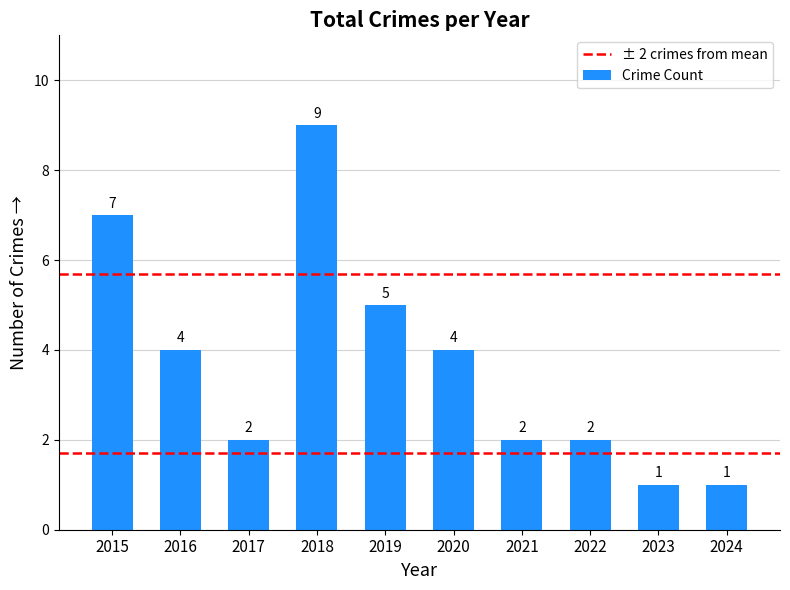

What is the value of the 8th bar from the left?

2